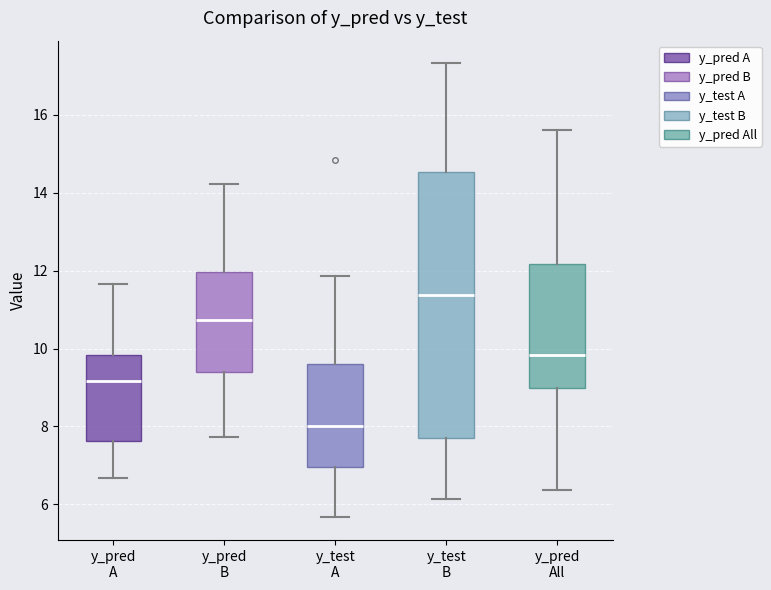

Comparing the boxes themselves (not the whiskers), which one is the tallest?

y_test B